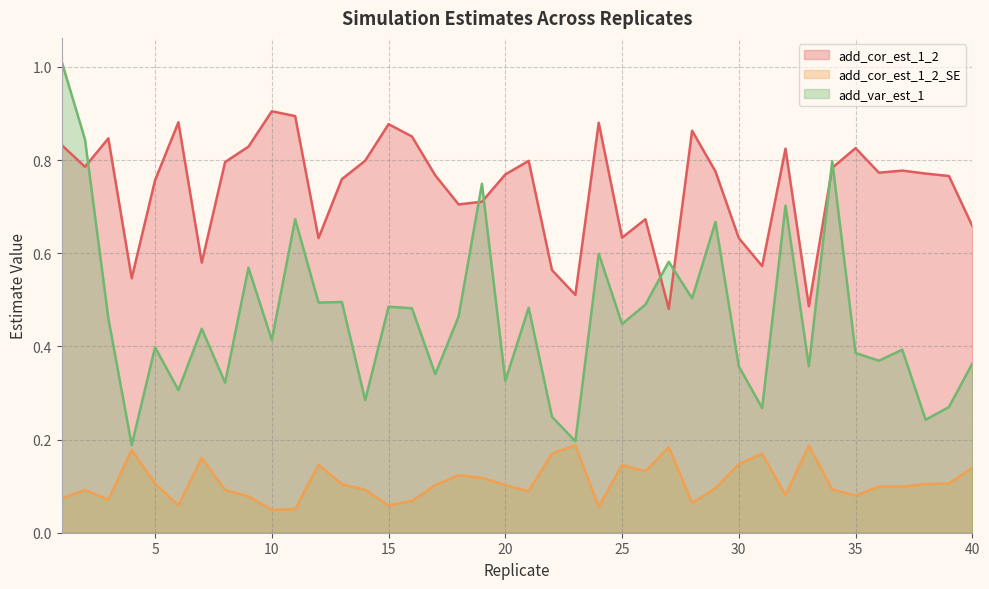

At which category does add_cor_est_1_2 reach its first local peak?

3